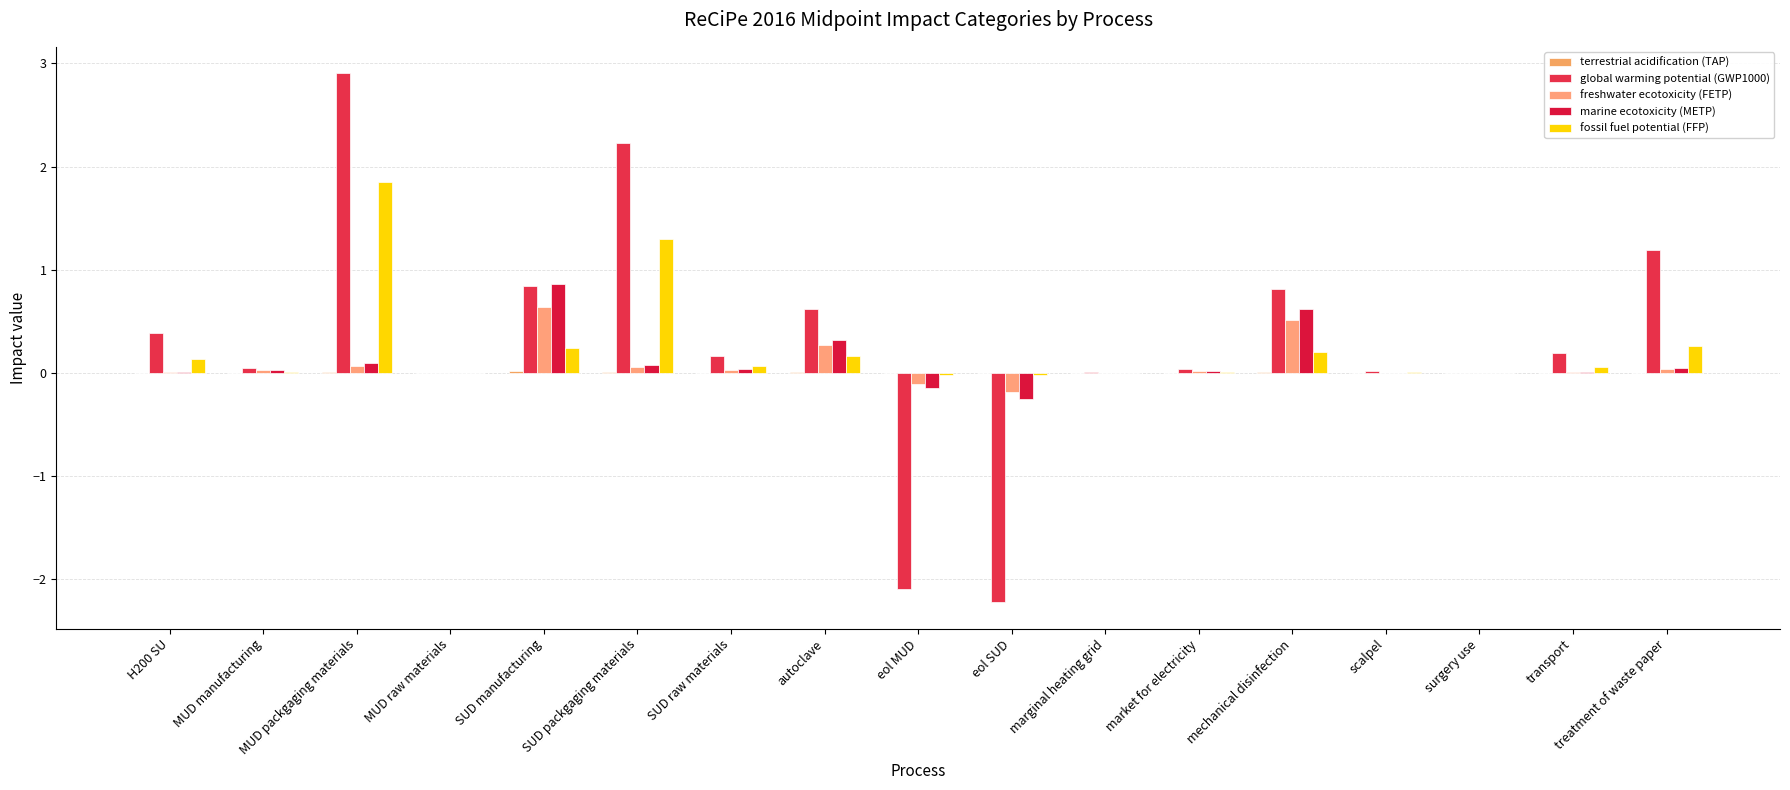

What position from the right is marginal heating grid?

7